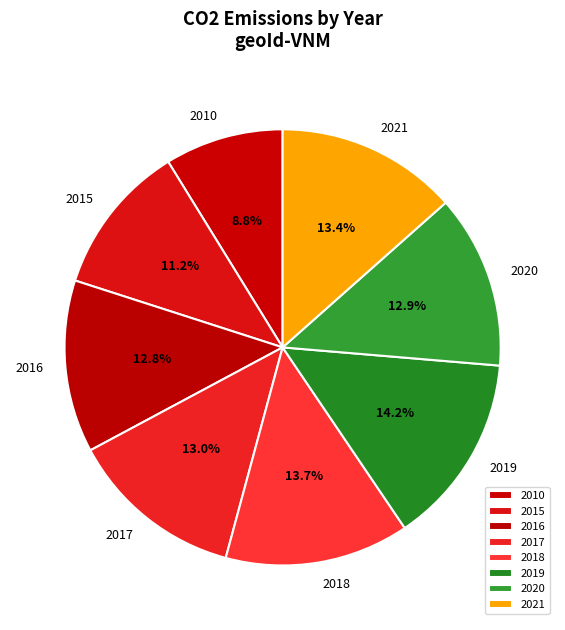

To the nearest percent, what portion does 2017 represent?

13%